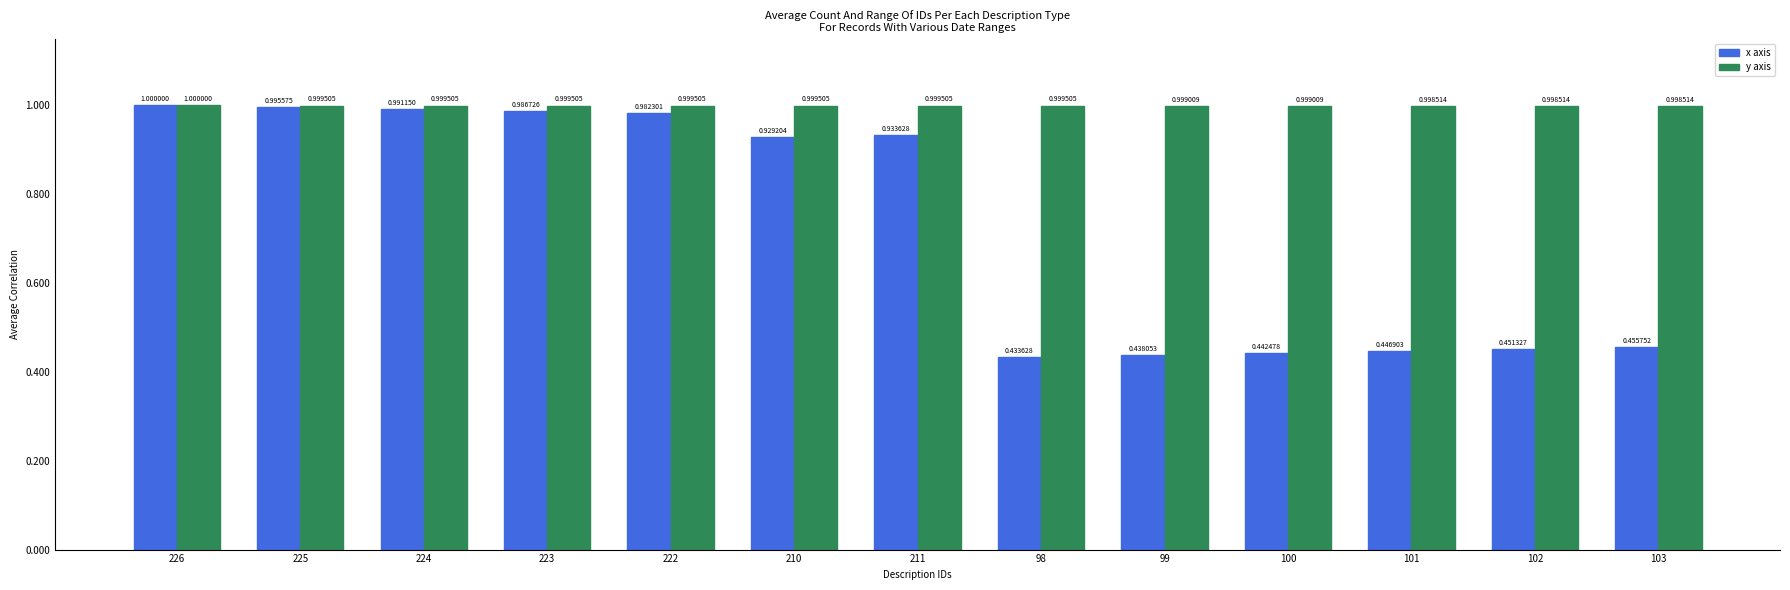

At how many categories does at least one series exceed 0?

13